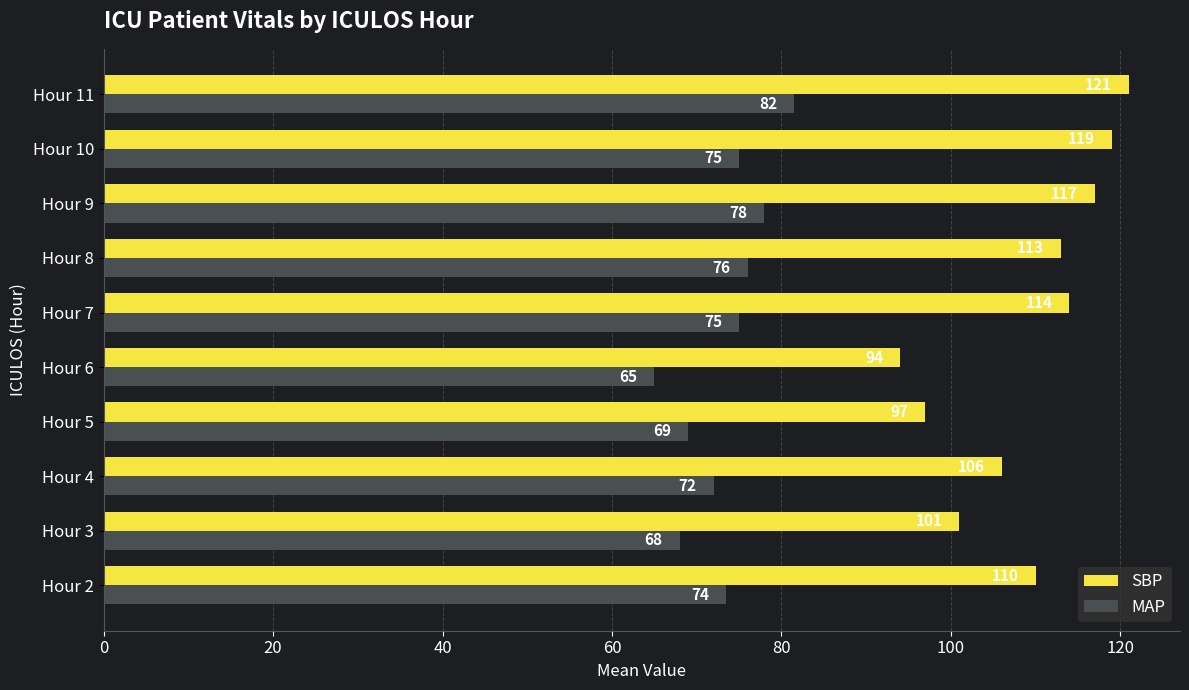

Which series has the widest spread of values?

SBP